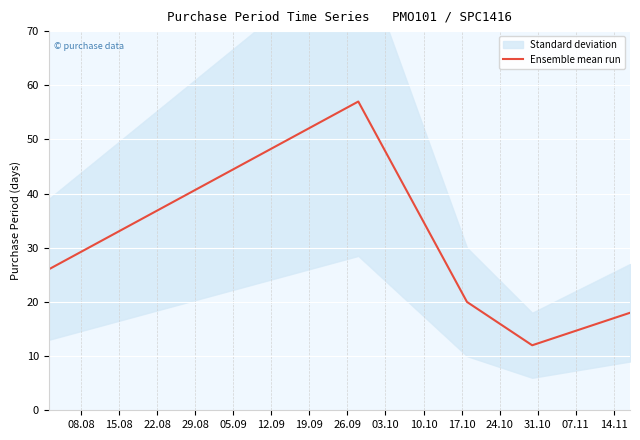

How many interior local valleys (lower than both neighbors) does the data have?

1